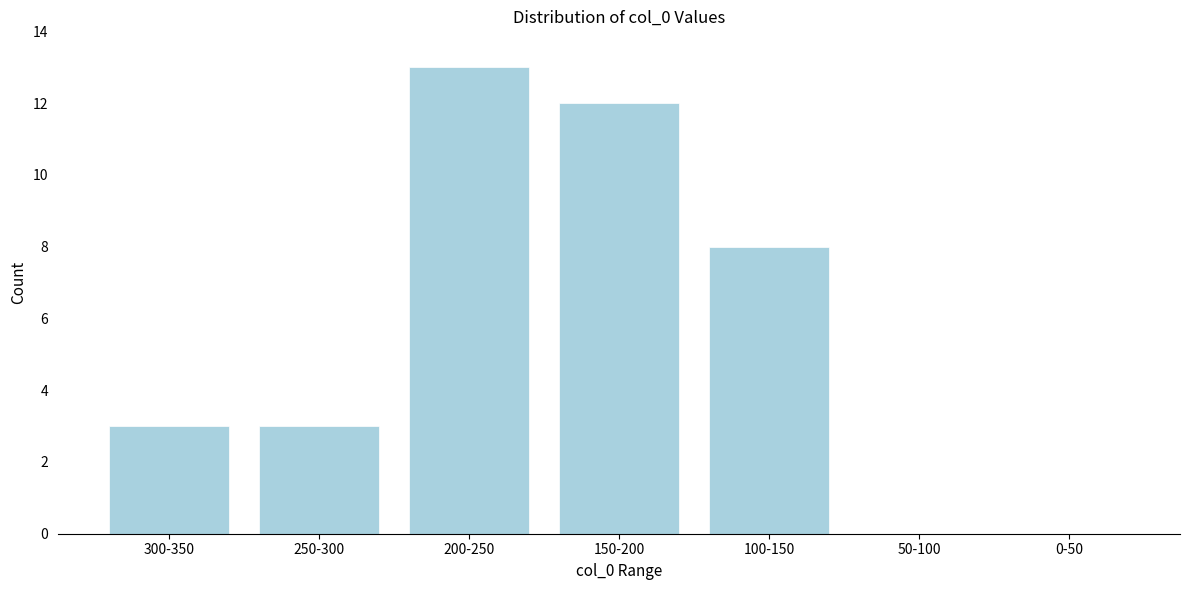

Reading left to right, list all the values displayed in this chart.

300-350=3	250-300=3	200-250=13	150-200=12	100-150=8	50-100=0	0-50=0